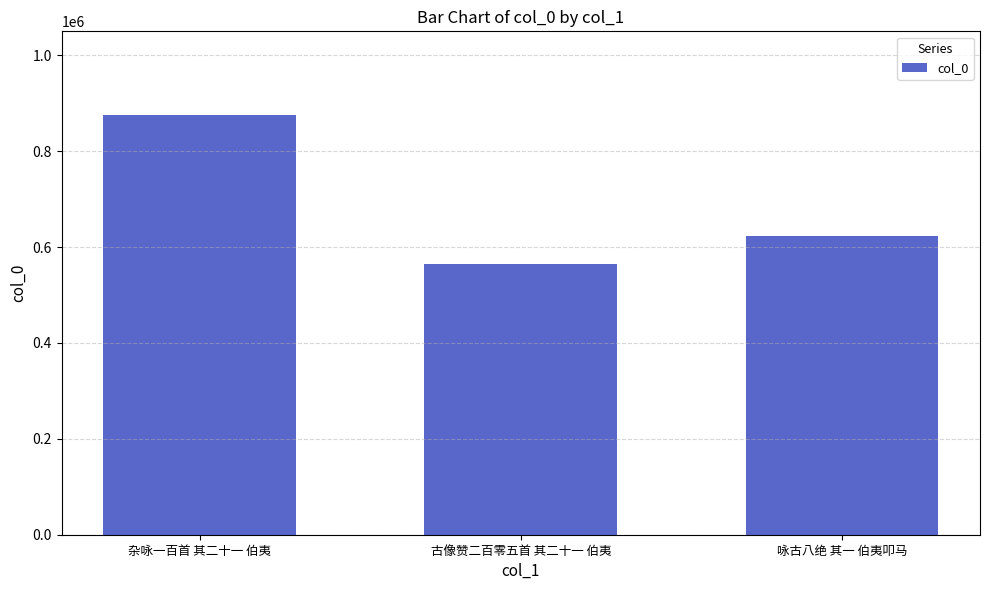

Reading left to right, extract all data points from this chart.

875081	565331	623139